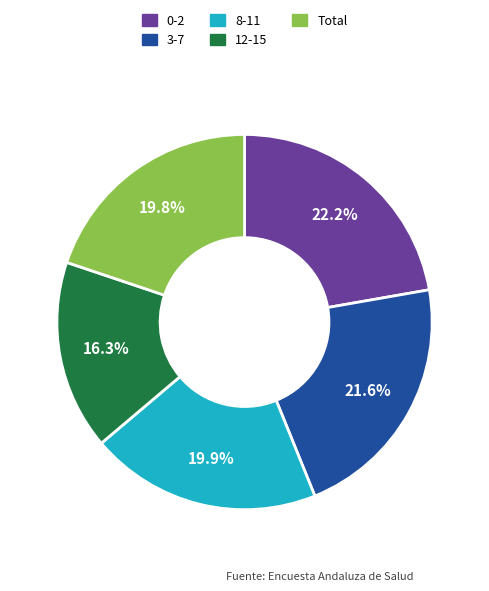

Between 8-11 and 12-15, which is larger?

8-11